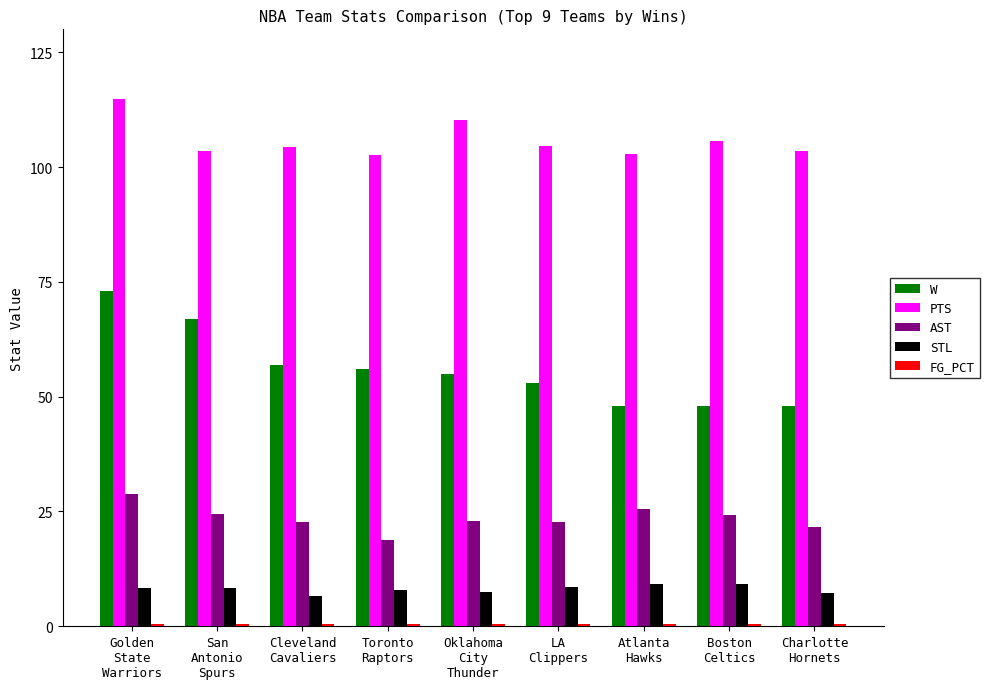

What is the average value of the STL series?

8.1